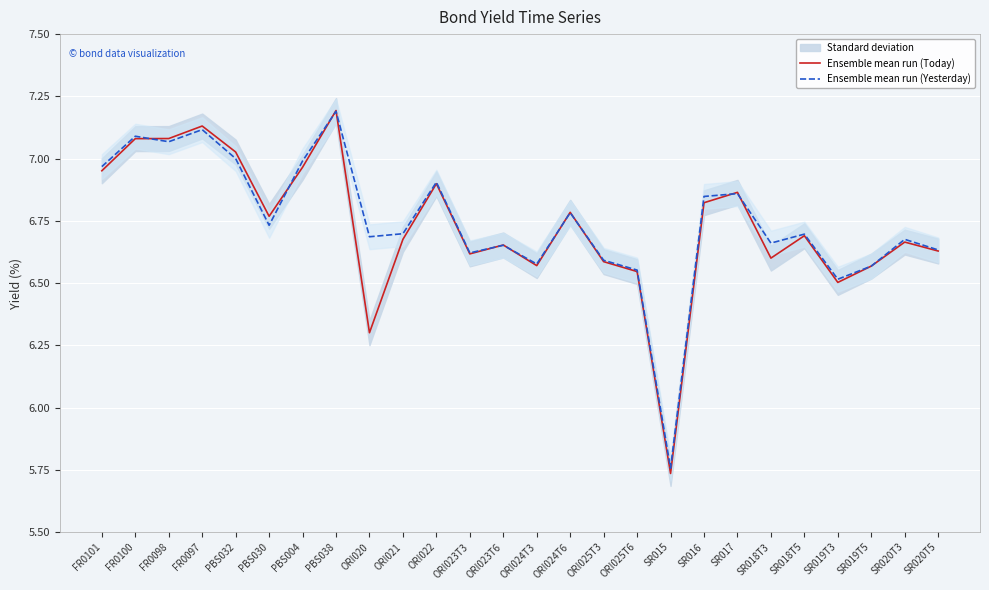

How many lines are shown in the chart?

2